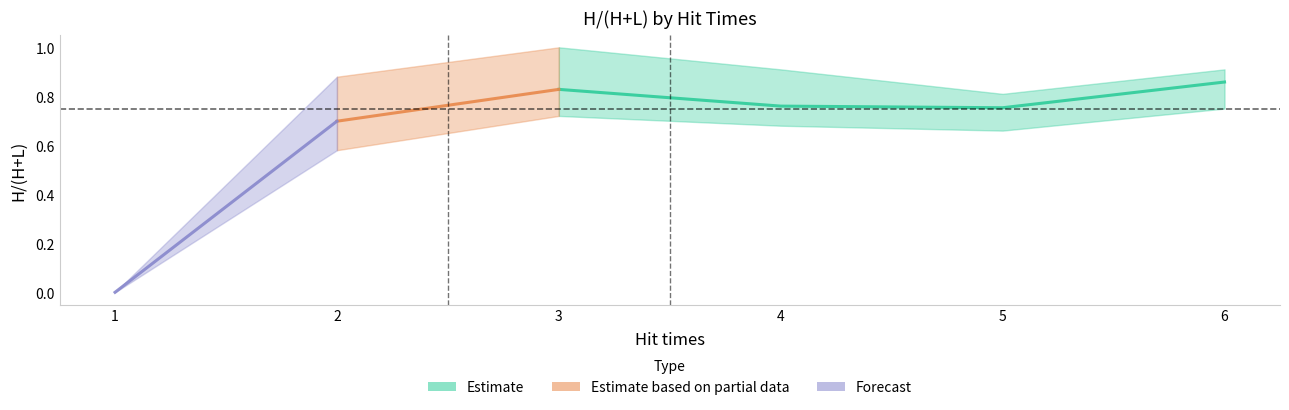

At which category does Buffer19 reach its first local peak?

3